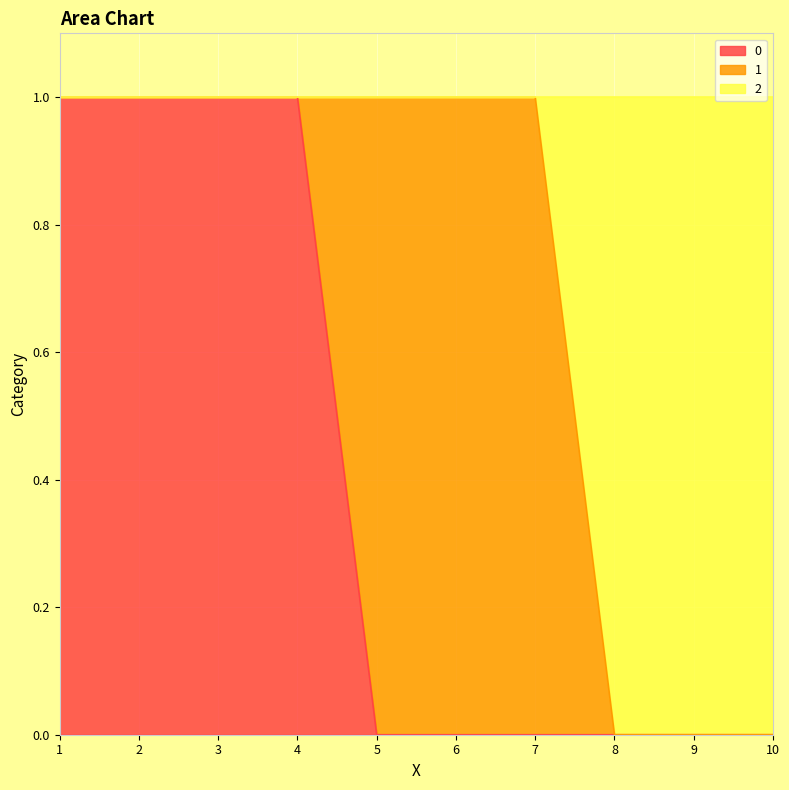

How many lines are shown in the chart?

3